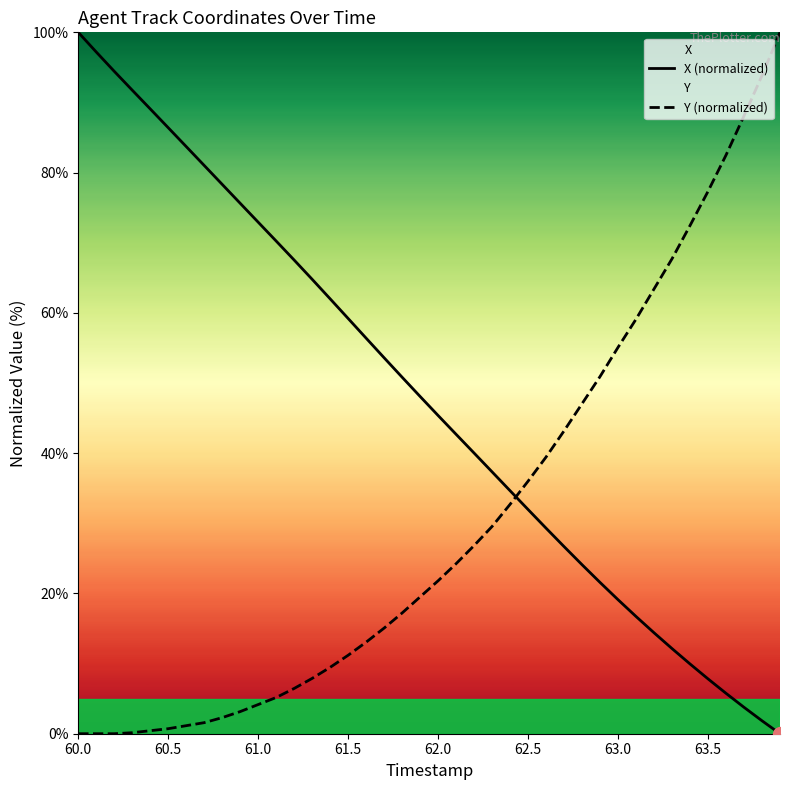

True or false: X (normalized) has more than 0 points higher than both neighbors.

False